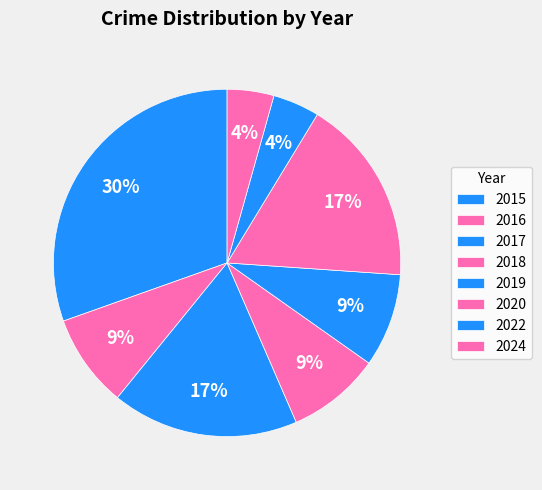

How many segments does this pie chart have?

8